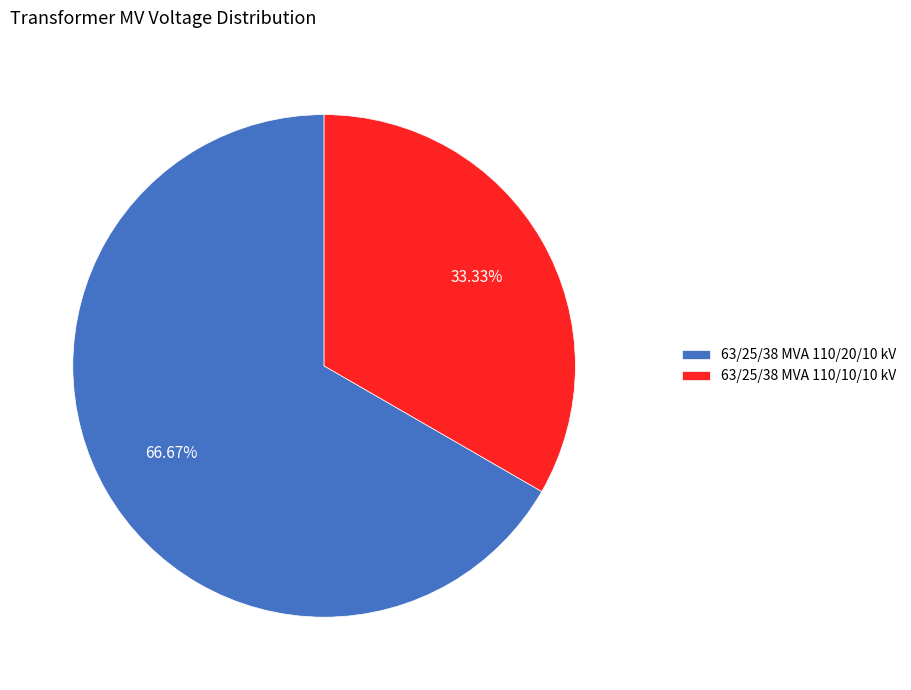

What is the total percentage of 63/25/38 MVA 110/20/10 kV and 63/25/38 MVA 110/10/10 kV?

100.0%